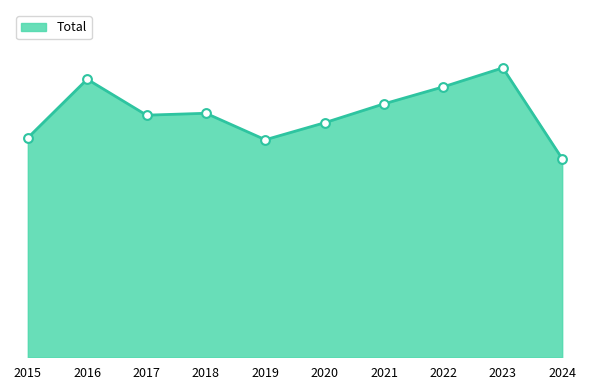

Between 2019 and 2022, which is larger?

2022